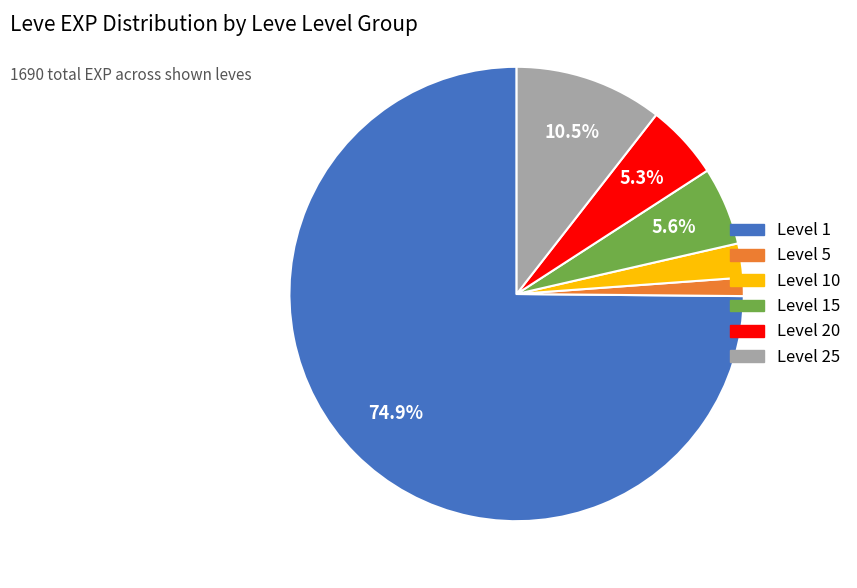

Is there a majority slice in this chart?

Yes